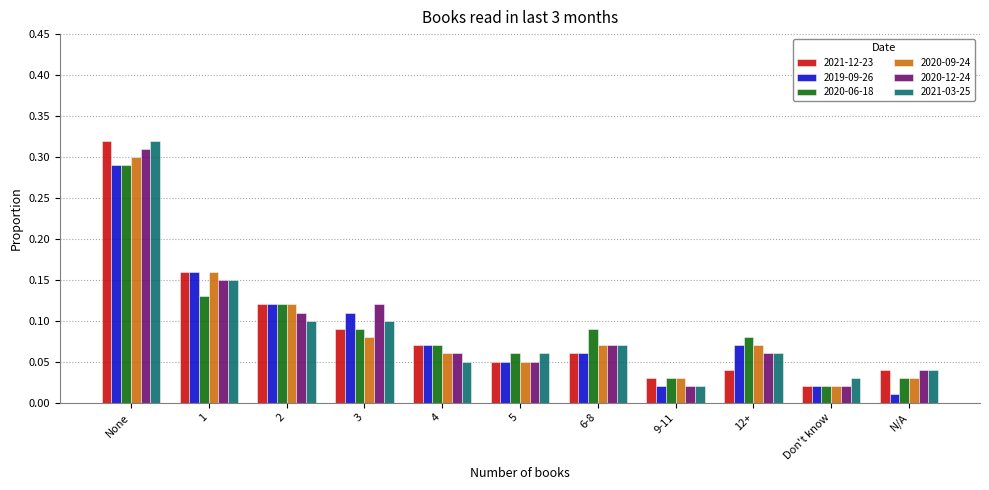

Which category has the highest value in the 2020-06-18 series?

None